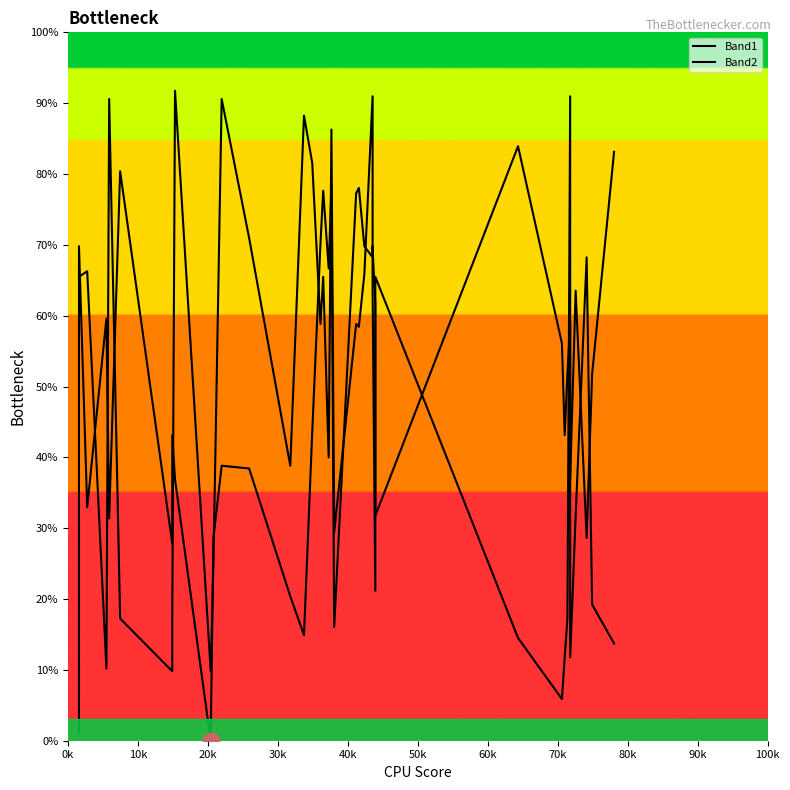

What is the difference between the maximum and minimum values in the Band2 series?

85.9